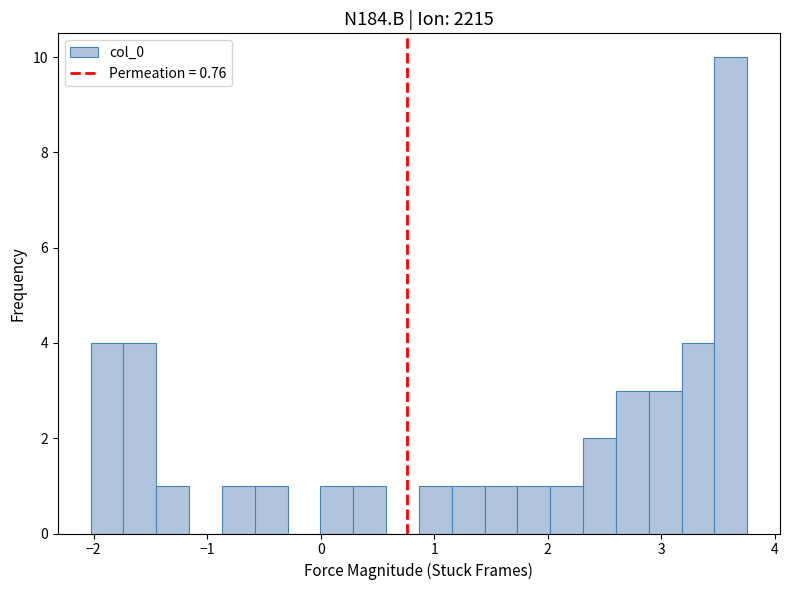

Read against the x-axis, roughly where is the centre of the tallest bar?

3.6